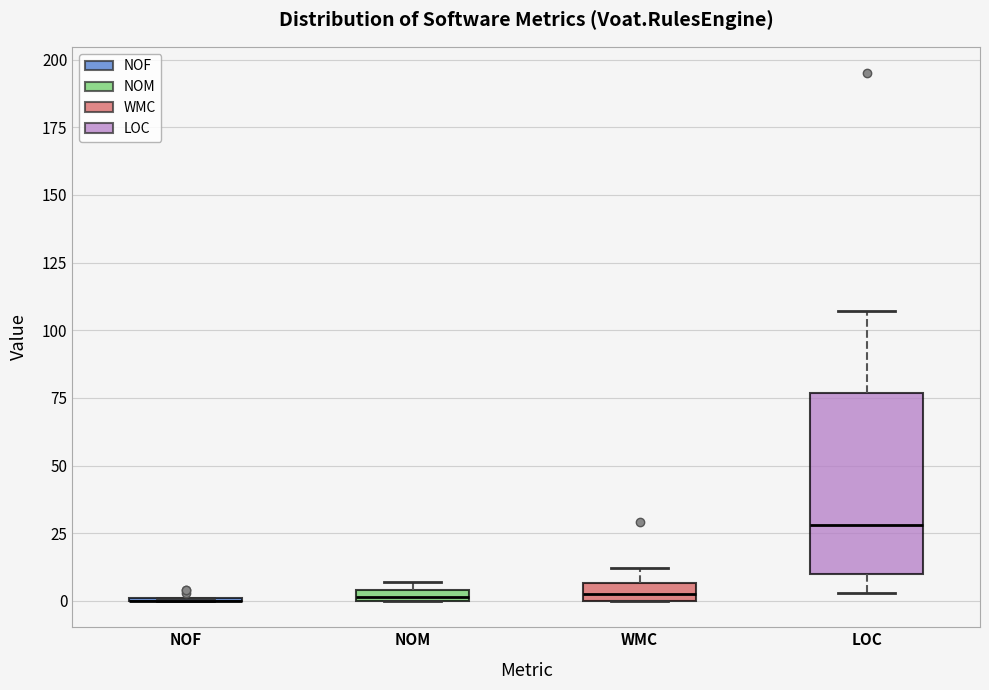

Comparing the boxes themselves (not the whiskers), which one is the tallest?

LOC